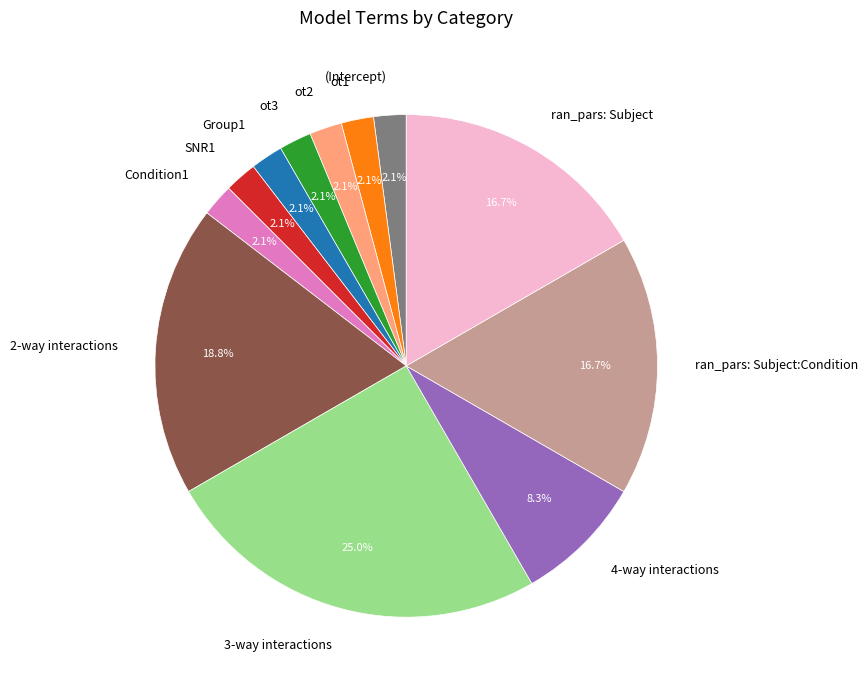

How many segments does this pie chart have?

12